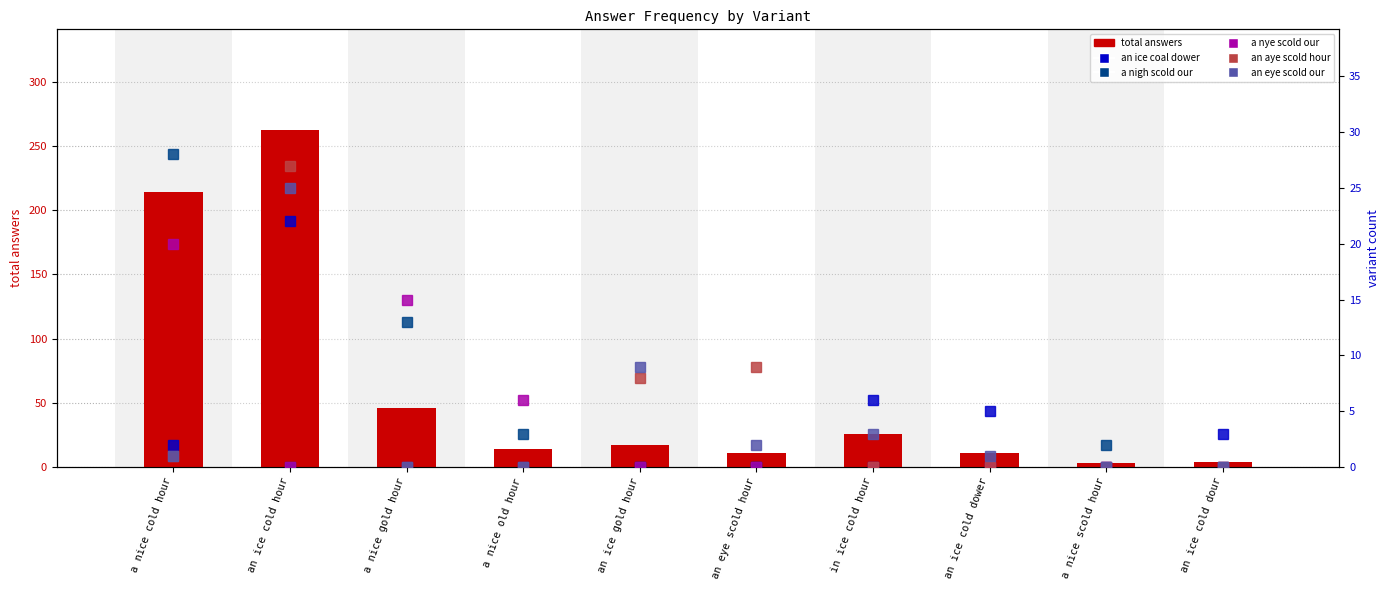

Reading right to left, list all the values displayed in this chart.

total answers: 4	3	11	26	11	17	14	46	262	214
an ice coal dower  : 3	0	5	6	0	0	0	0	22	2
a nigh scold our: 0	2	0	0	0	0	3	13	0	28
a nye scold our  : 0	0	0	0	0	0	6	15	0	20
an aye scold hour: 0	0	0	0	9	8	0	0	27	1
an eye scold our: 0	0	1	3	2	9	0	0	25	1